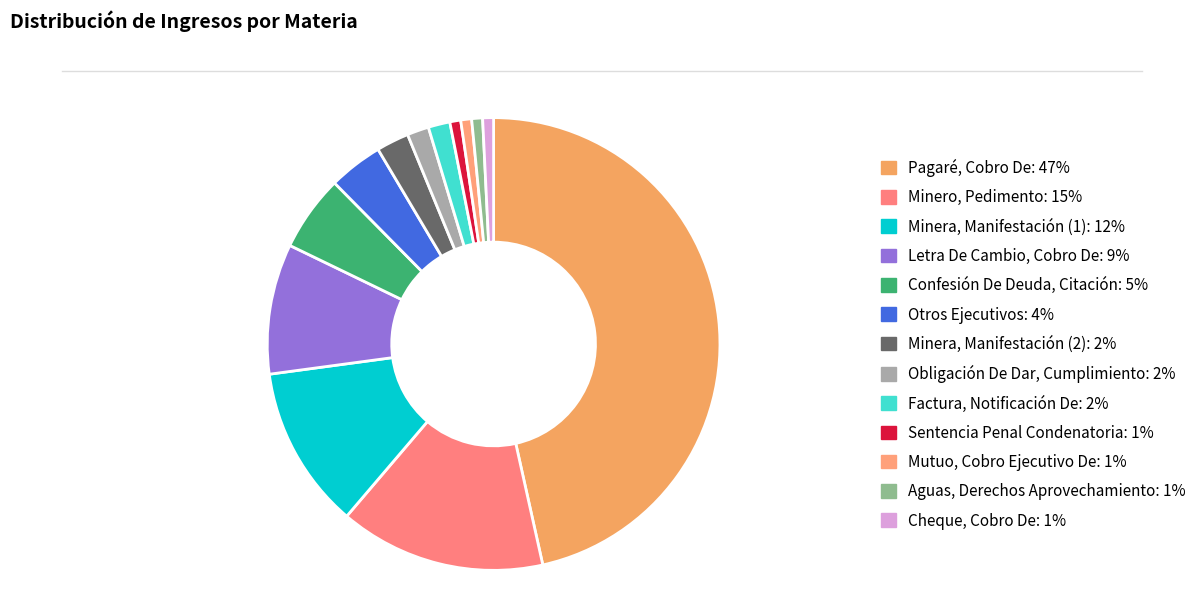

What is the smallest slice in the pie chart?

Sentencia Penal Condenatoria